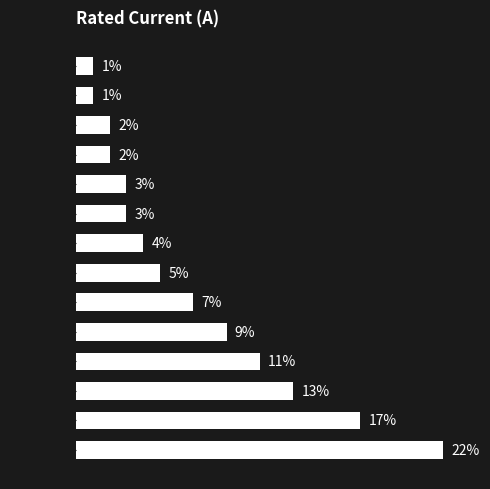

At which category does the chart reach its peak across all series?

HV 200A